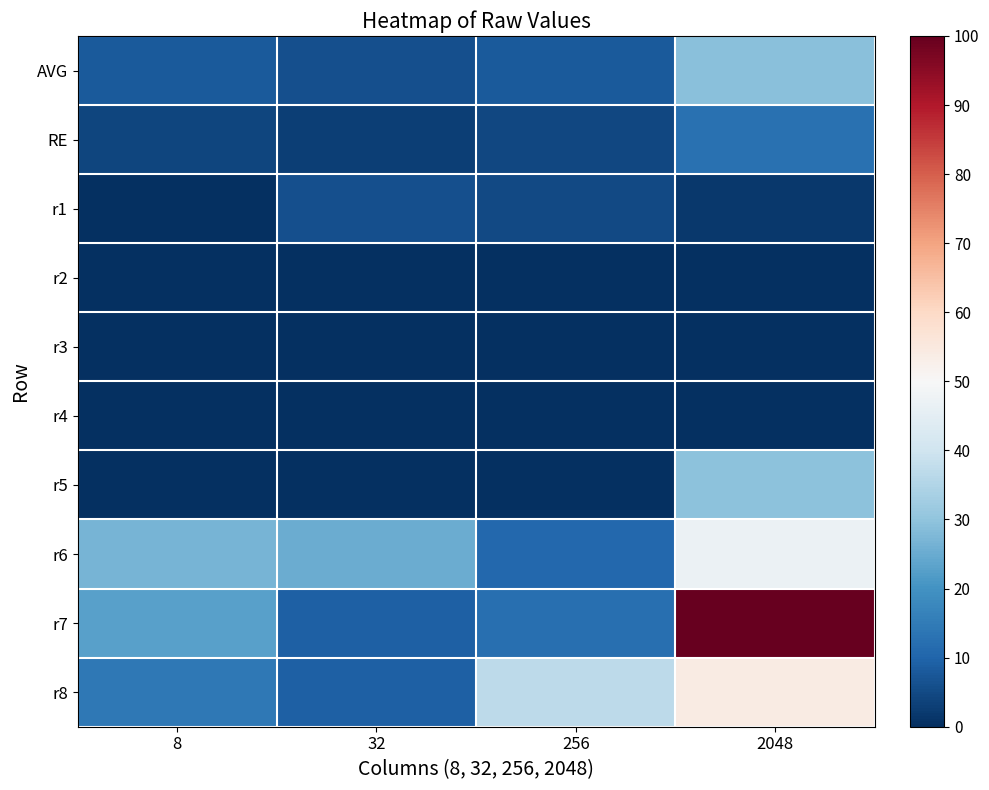

Between 256 and 32, which is larger?

256